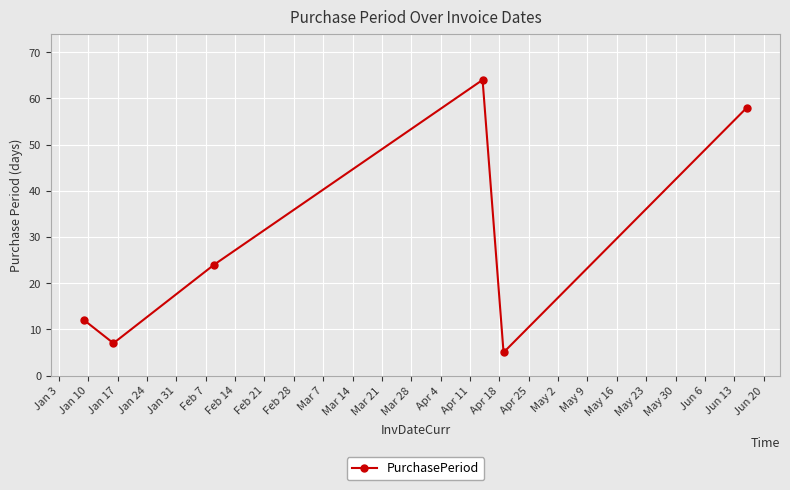

What is the smallest value displayed?

5